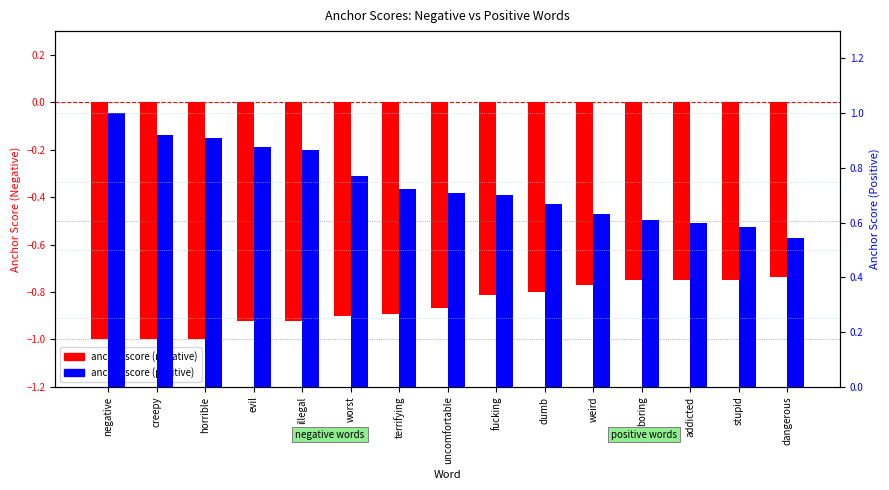

Reading left to right, extract all data points from this chart.

anchor score (negative): -1.0	-1.0	-1.0	-0.9	-0.9	-0.9	-0.9	-0.9	-0.8	-0.8	-0.8	-0.8	-0.8	-0.8	-0.7
anchor score (positive): 1.0	0.9	0.9	0.9	0.9	0.8	0.7	0.7	0.7	0.7	0.6	0.6	0.6	0.6	0.5